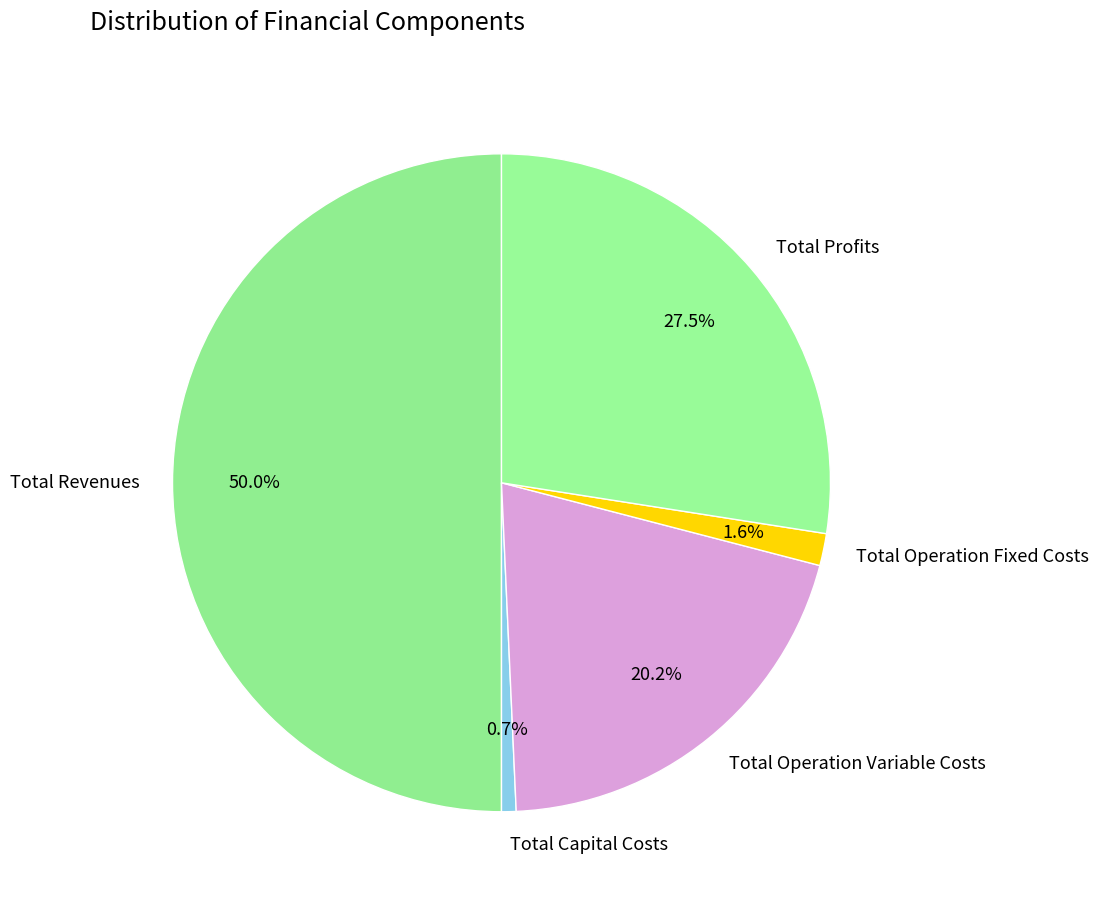

Is Total Operation Fixed Costs the majority of the pie?

No